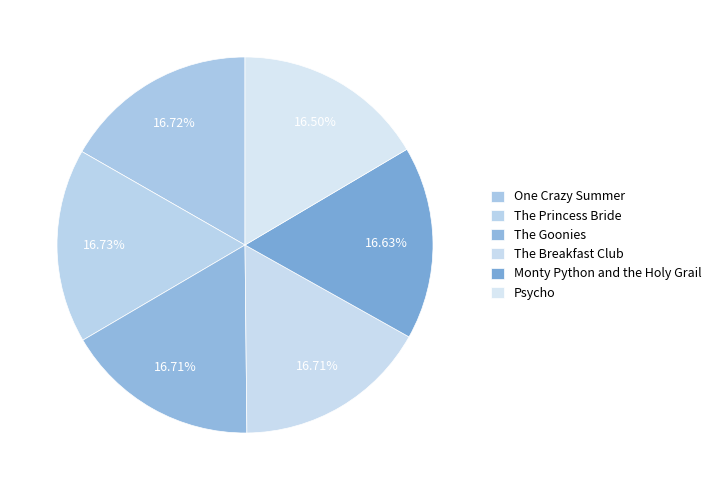

To the nearest percent, what percentage of the pie is The Princess Bride?

17%